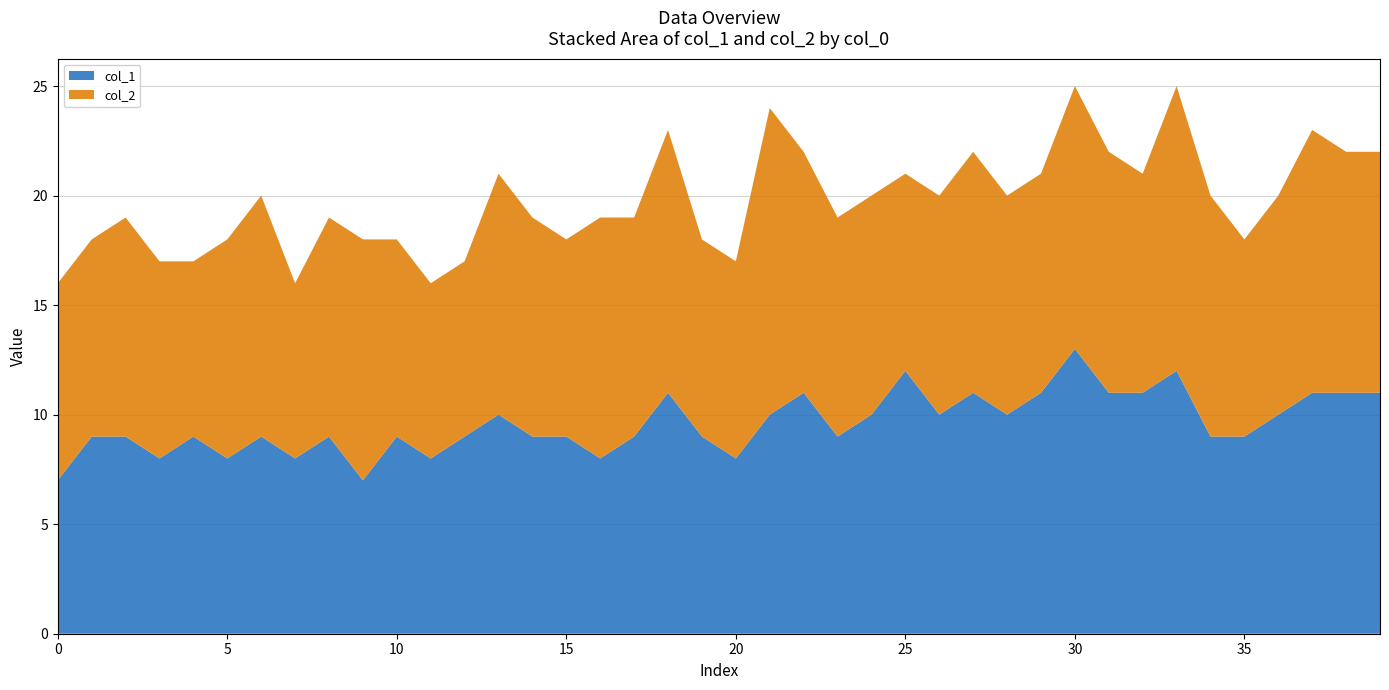

What is the minimum value for col_1?

7